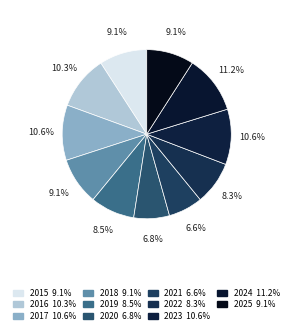

Is there a majority slice in this chart?

No